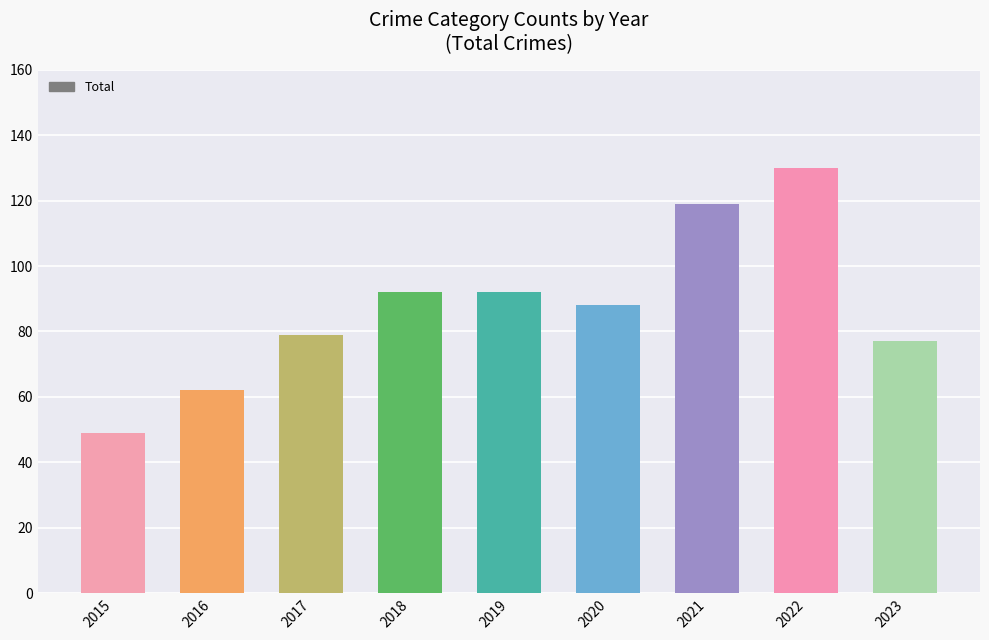

What is the change in value from 2019 to 2022?

+38